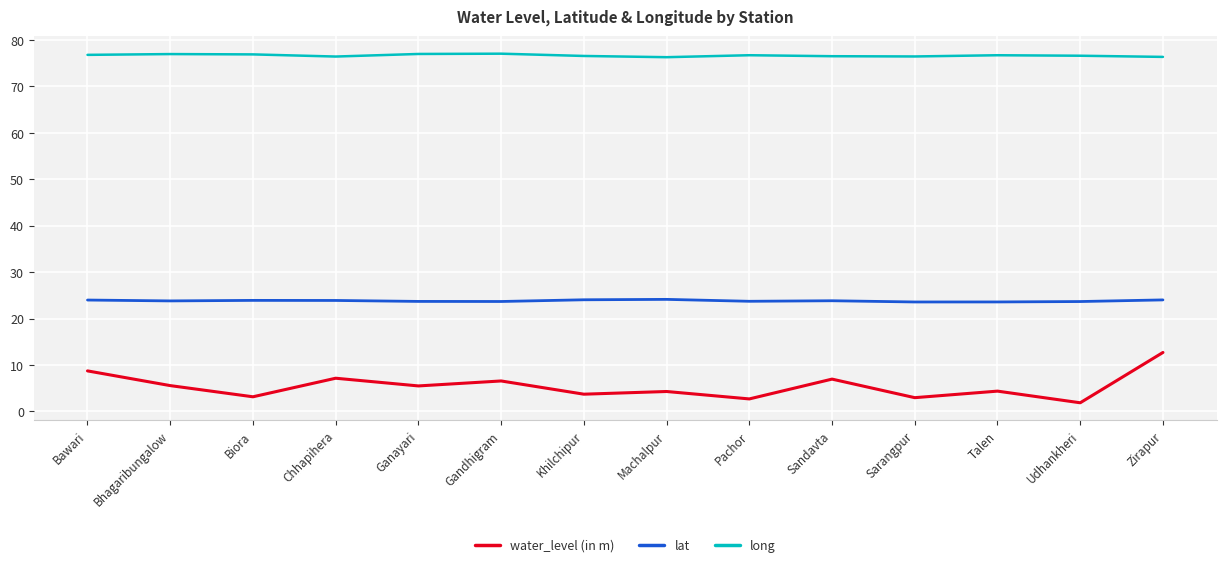

In water_level (in m), how many points are lower than both neighbors (excluding endpoints)?

6